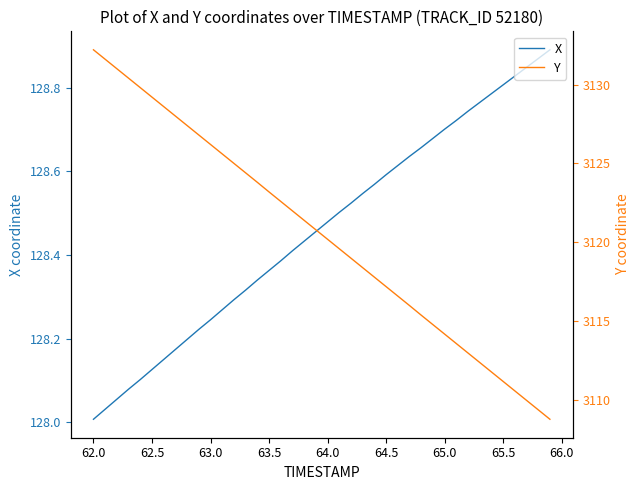

What are all the series names shown in the legend?

X, Y